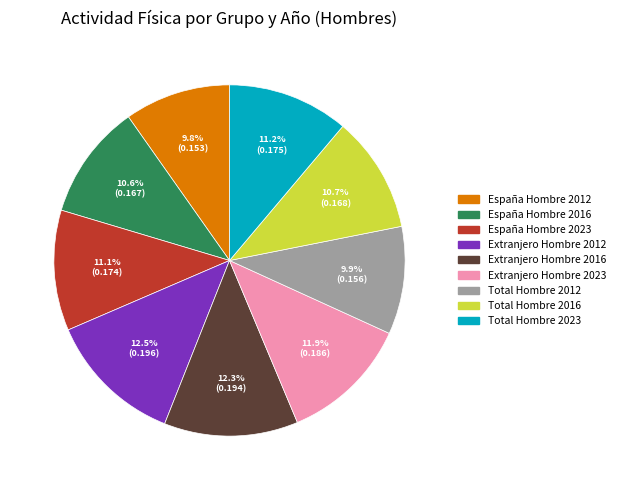

Do Total Hombre 2012 and Extranjero Hombre 2012 together represent more than half of the pie?

No